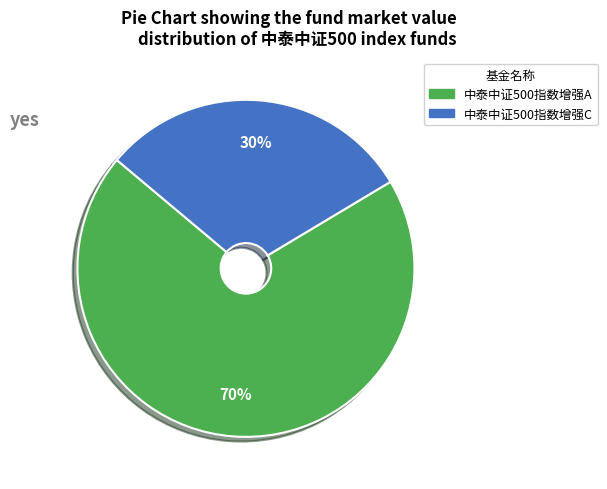

What is the majority slice?

中泰中证500指数增强A